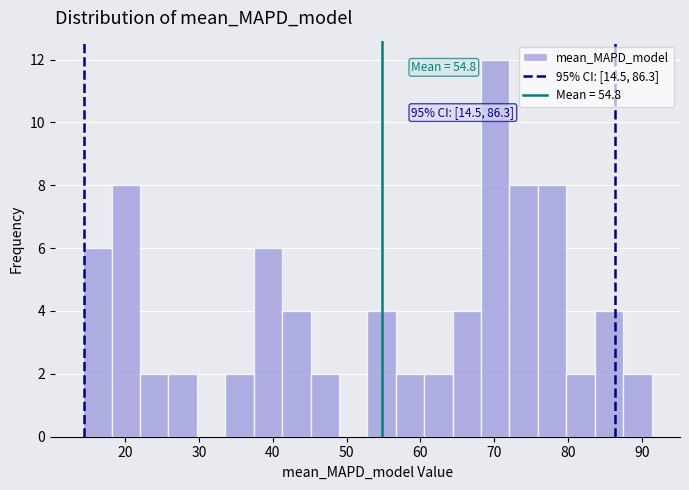

Read against the x-axis, roughly where is the centre of the tallest bar?

70